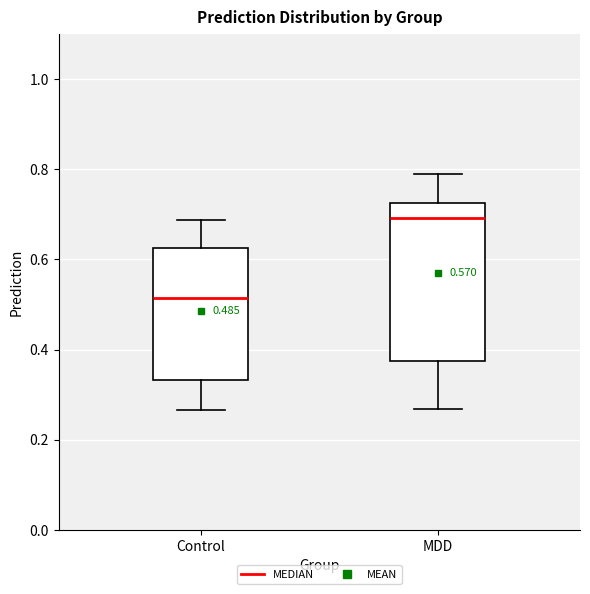

Comparing the boxes themselves (not the whiskers), which one is the tallest?

MDD